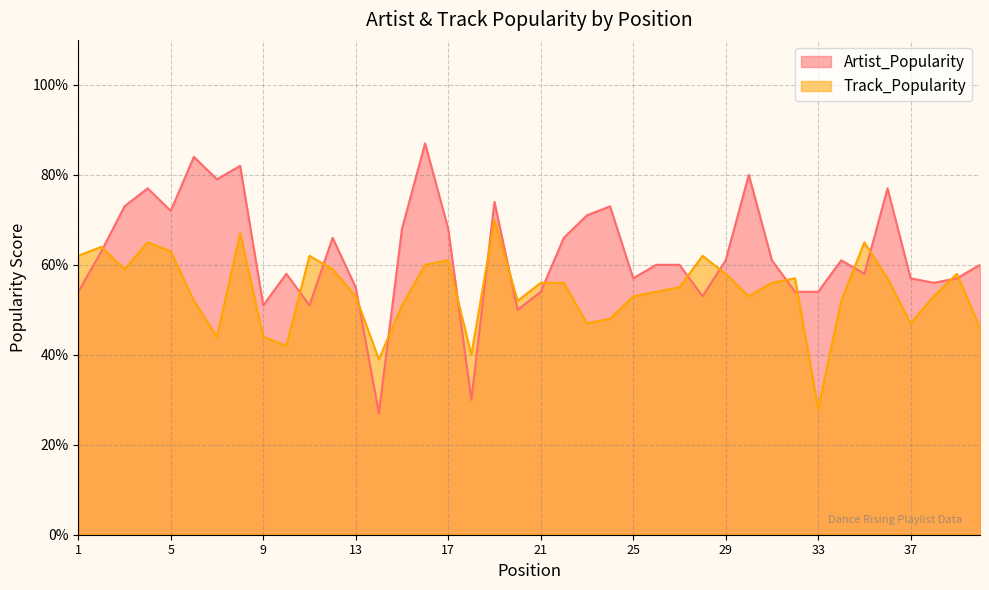

Reading right to left, list all the values displayed in this chart.

Artist_Popularity: 60	57	56	57	77	58	61	54	54	61	80	61	53	60	60	57	73	71	66	54	50	74	30	68	87	68	27	55	66	51	58	51	82	79	84	72	77	73	63	54
Track_Popularity: 46	58	53	47	57	65	52	28	57	56	53	58	62	55	54	53	48	47	56	56	52	70	40	61	60	51	39	53	59	62	42	44	67	44	52	63	65	59	64	62